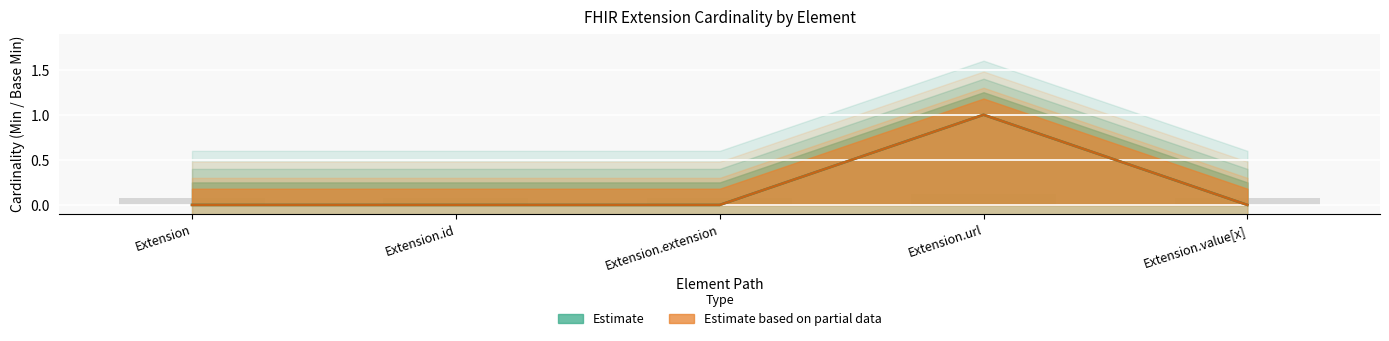

How many bars are there in total?

15